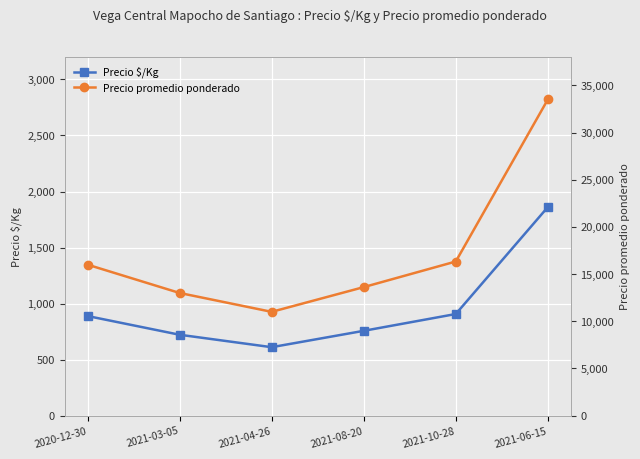

Where is the first local minimum for Precio promedio ponderado?

2021-04-26